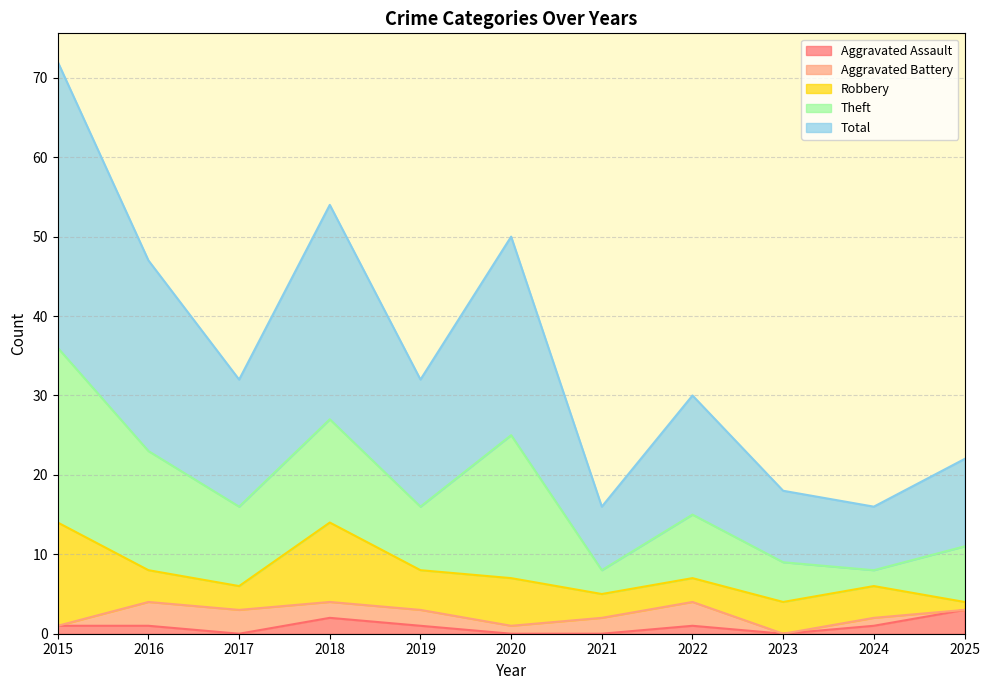

True or false: Robbery has more than 0 points higher than both neighbors.

True